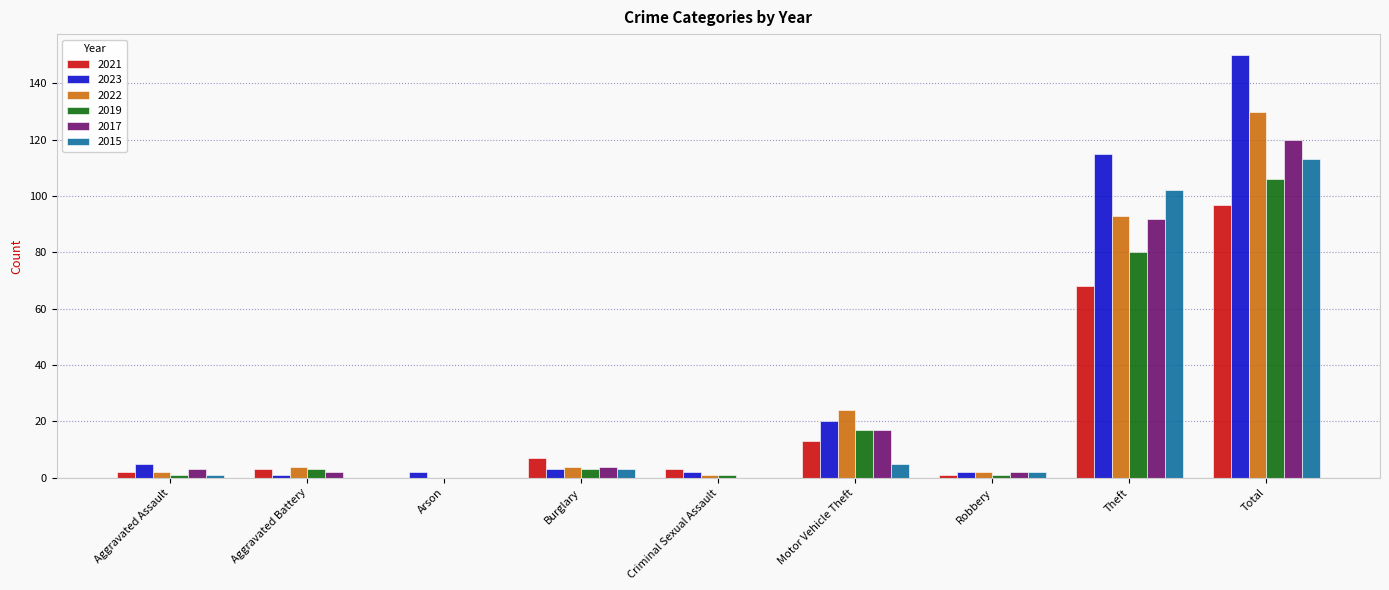

Are the bars grouped side by side (vs. stacked)?

Yes